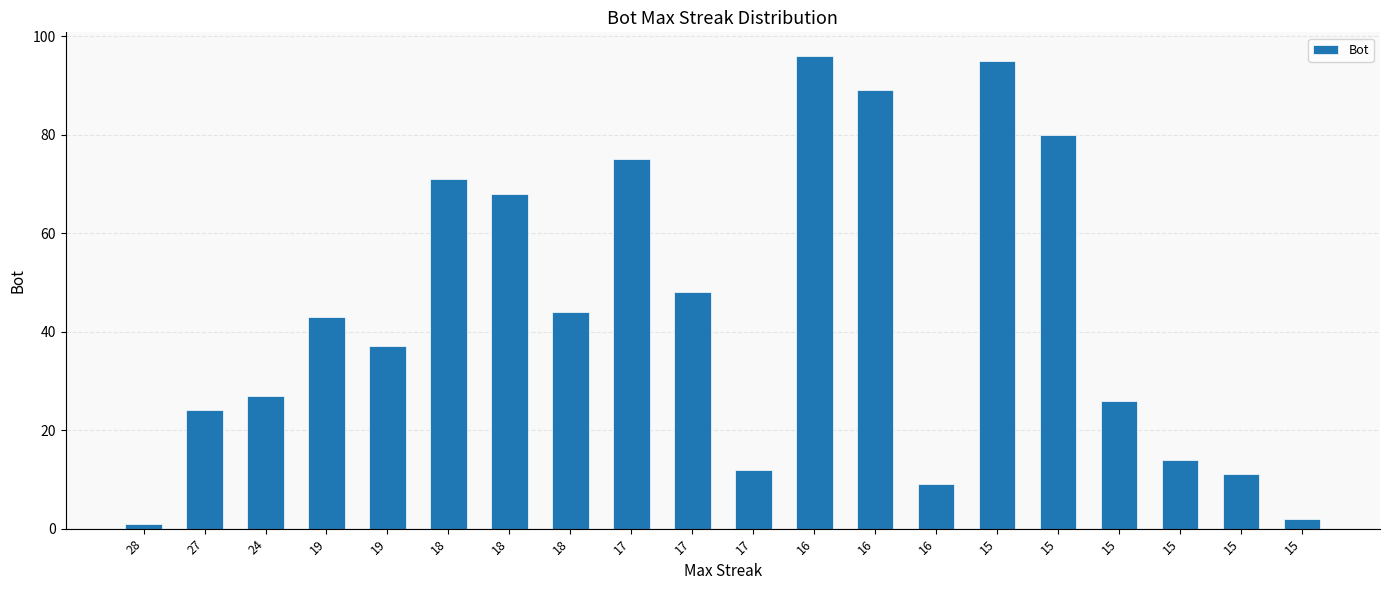

How many bars are there in total?

20